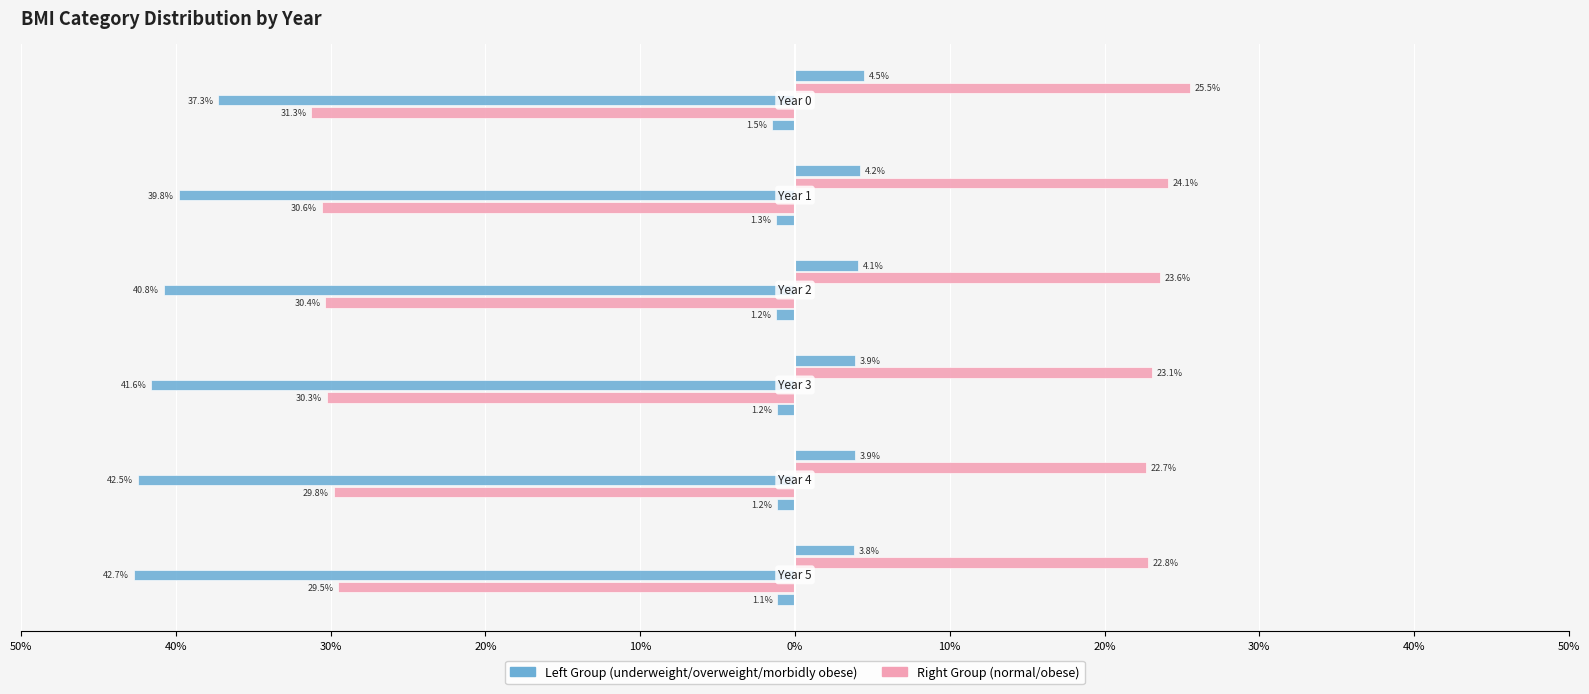

Count the number of categories in the chart.

6